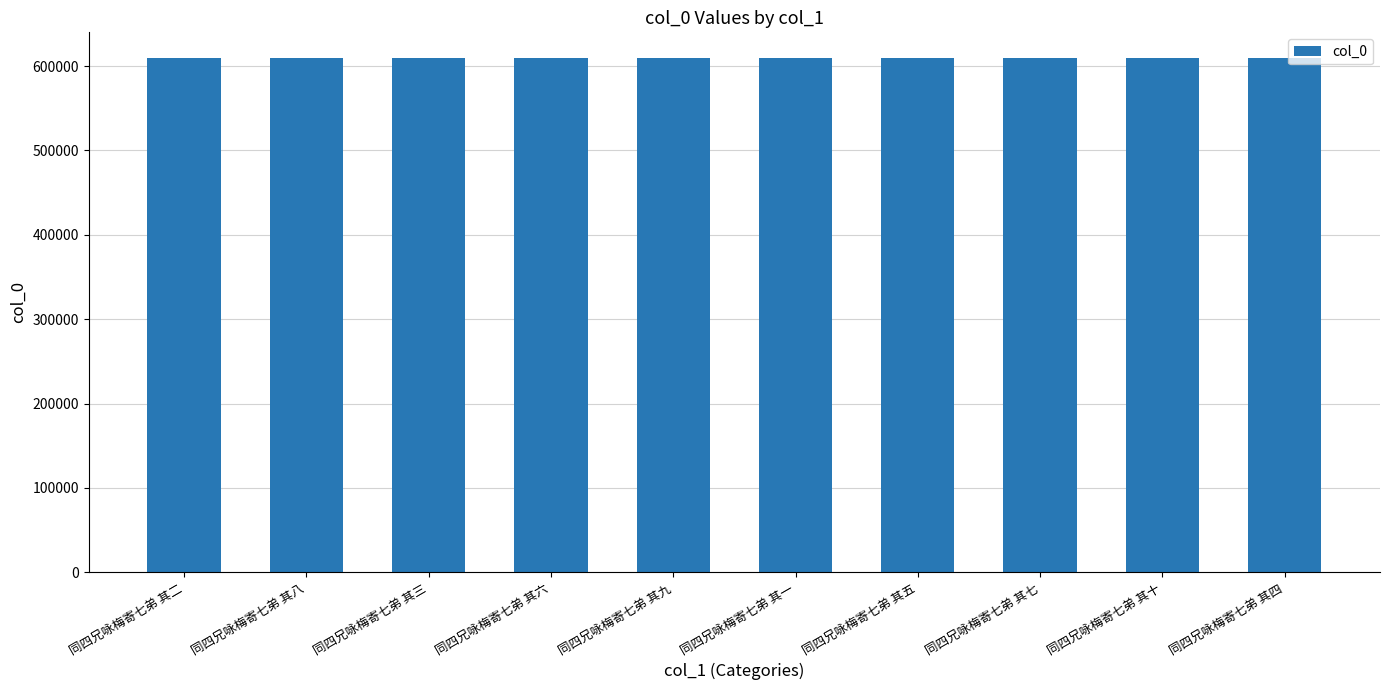

What is the ratio of the value at 同四兄咏梅寄七弟 其八 to the value at 同四兄咏梅寄七弟 其六?

1.0